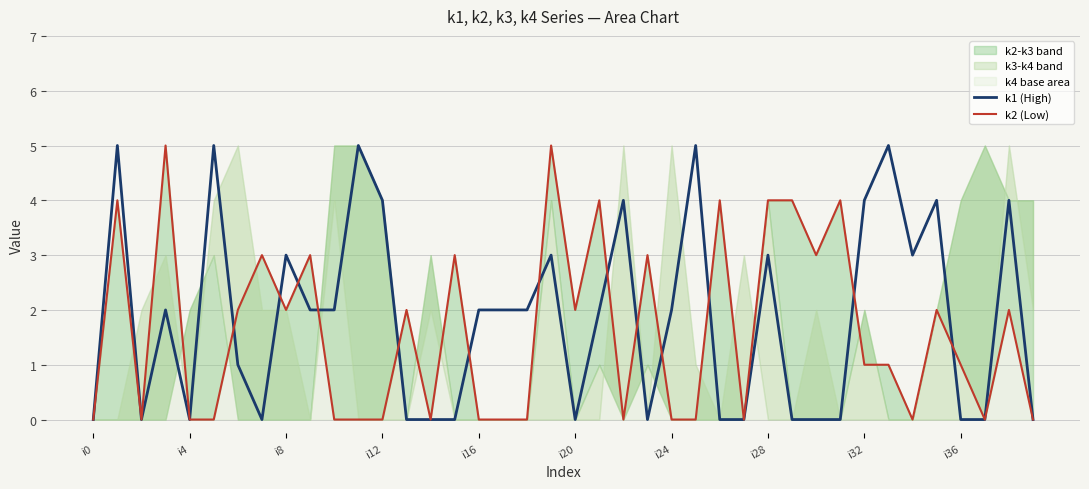

The k1 (High) series shows 1 at i16. True or false?

False